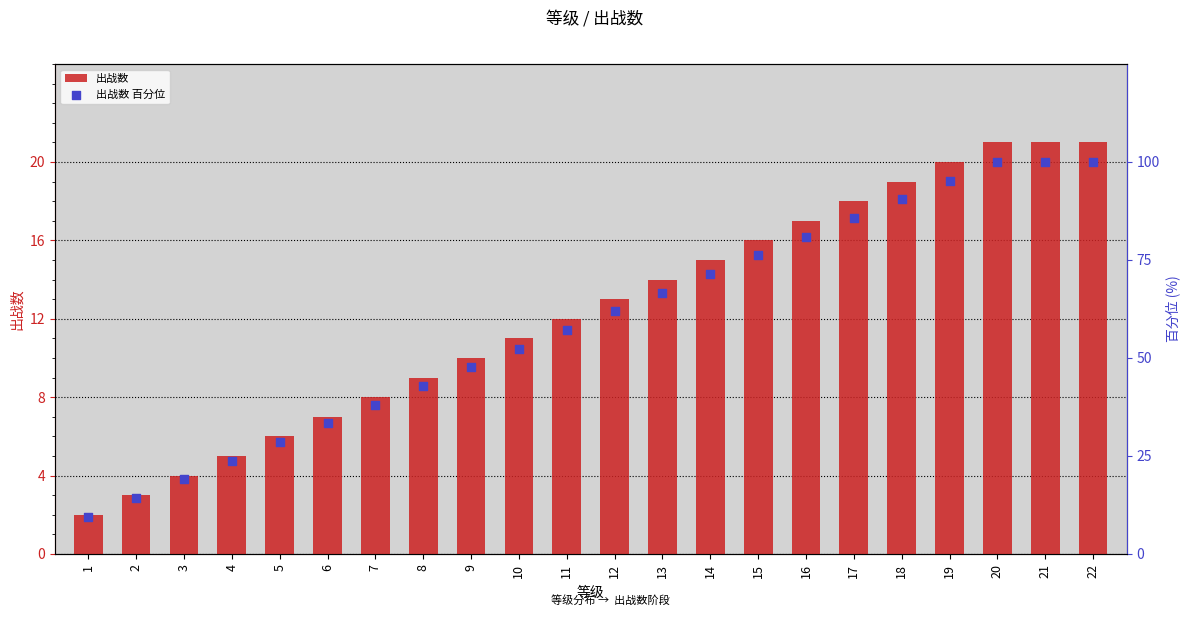

Which series reaches the maximum Y coordinate?

出战数 百分位